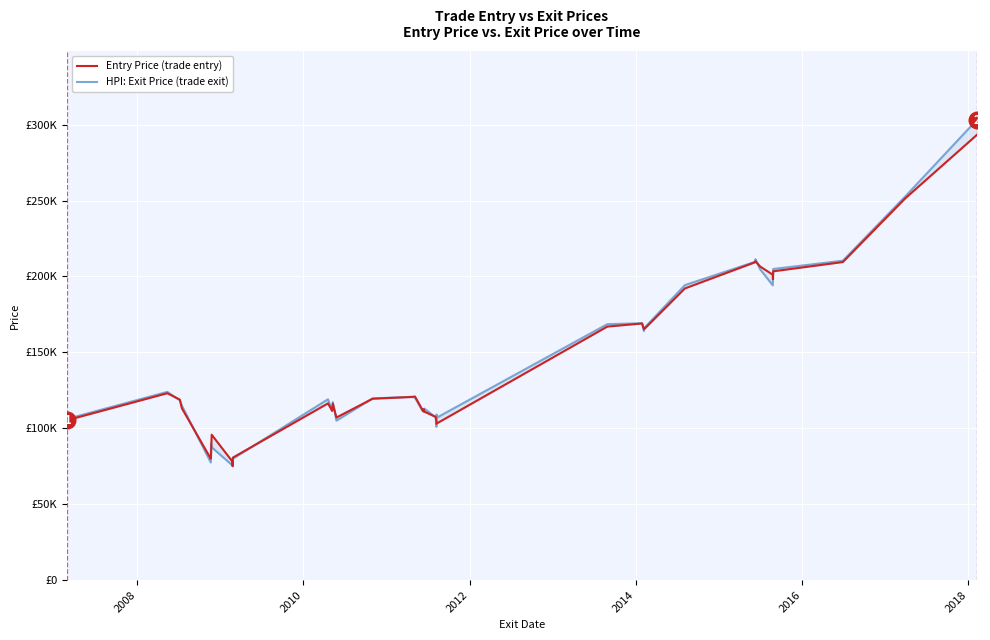

At how many categories does at least one series exceed 144768?

14